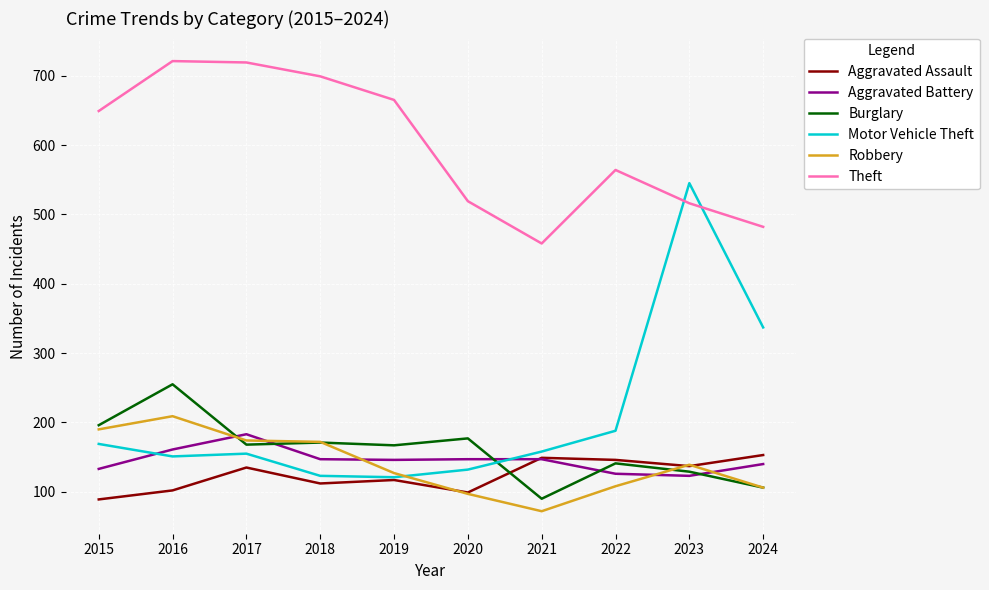

True or false: Motor Vehicle Theft and Burglary intersect in this chart.

True